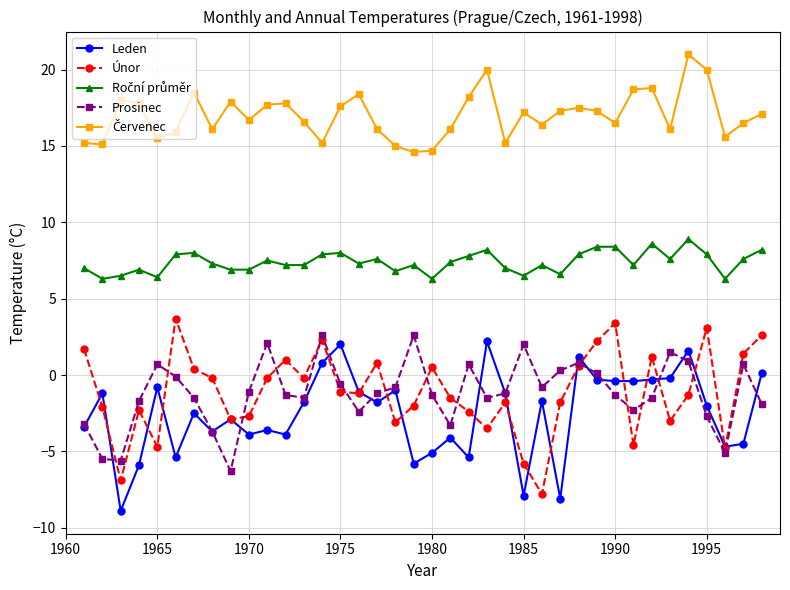

True or false: Prosinec has more than 2 interior local peaks.

True